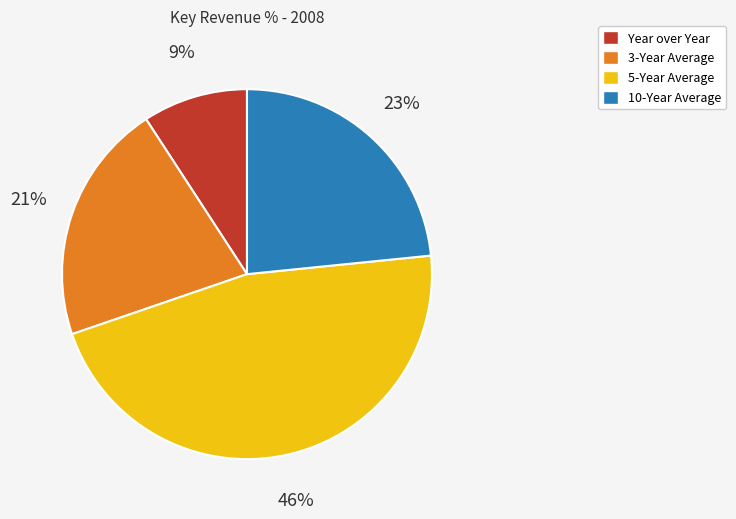

Is it true that 5-Year Average is 46% of the pie?

True